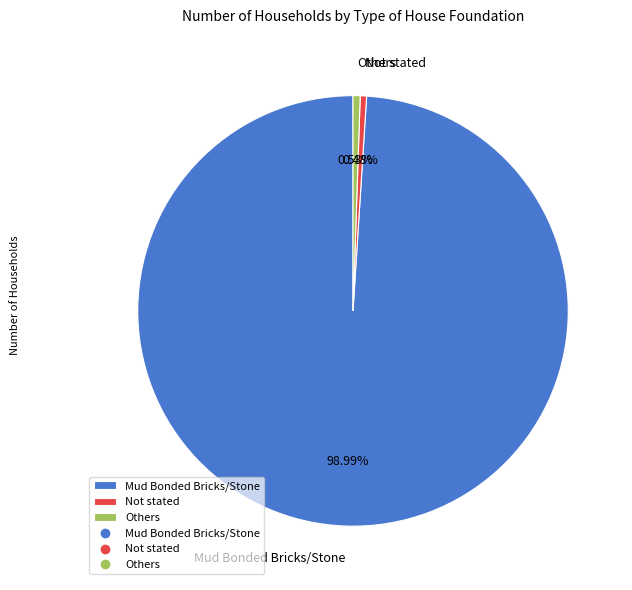

Which slice represents more than half of the pie?

Mud Bonded Bricks/Stone